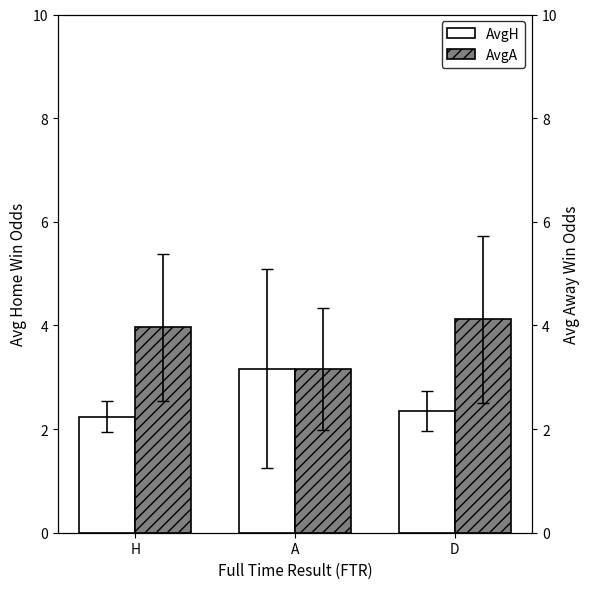

What is the greatest value displayed?

4.1